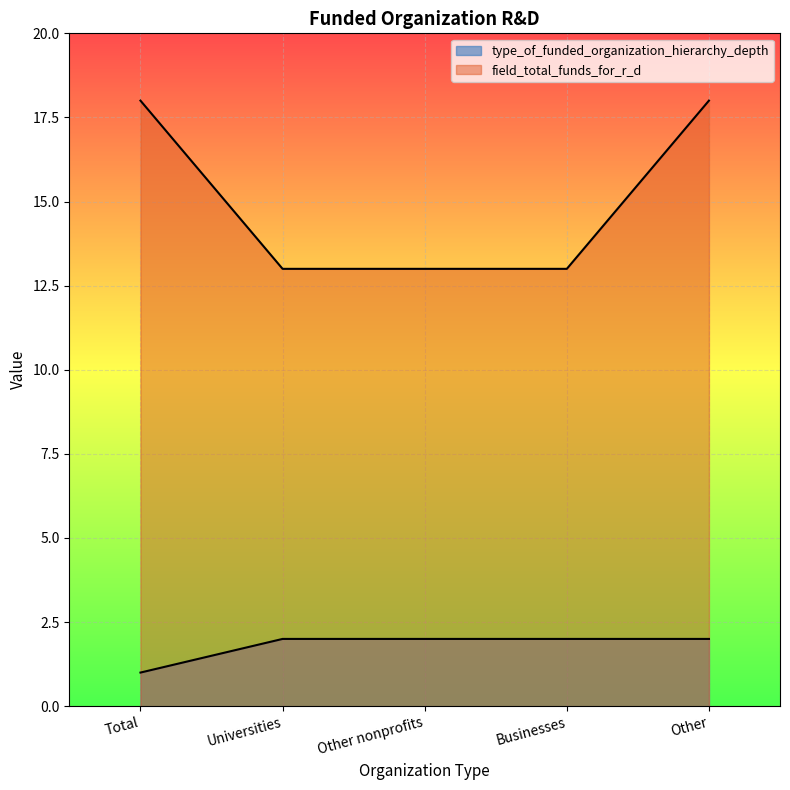

Which series has the largest total across all categories?

field_total_funds_for_r_d